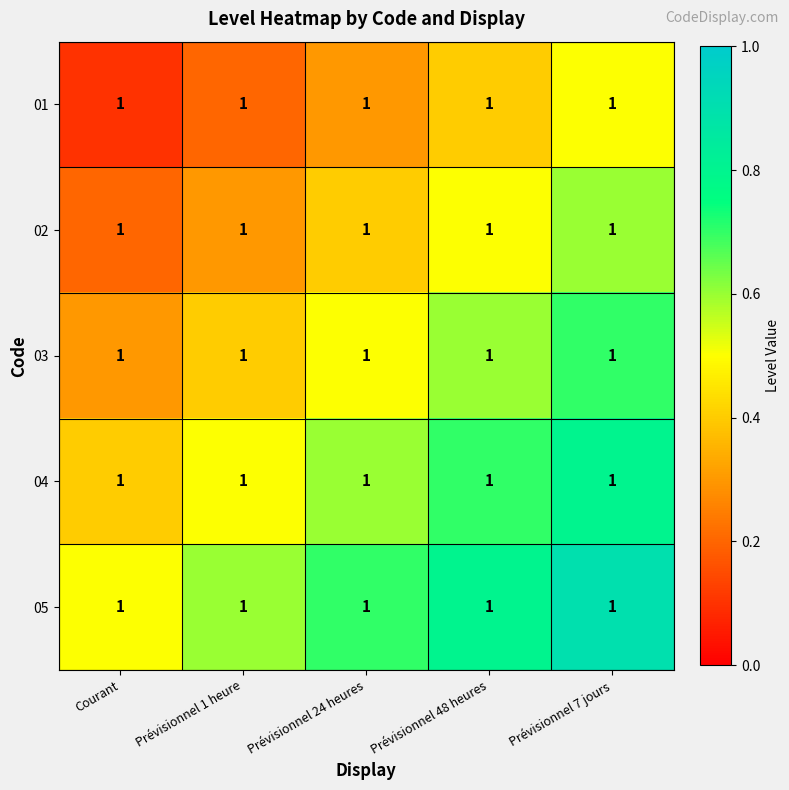

Count the number of data series in this chart.

5